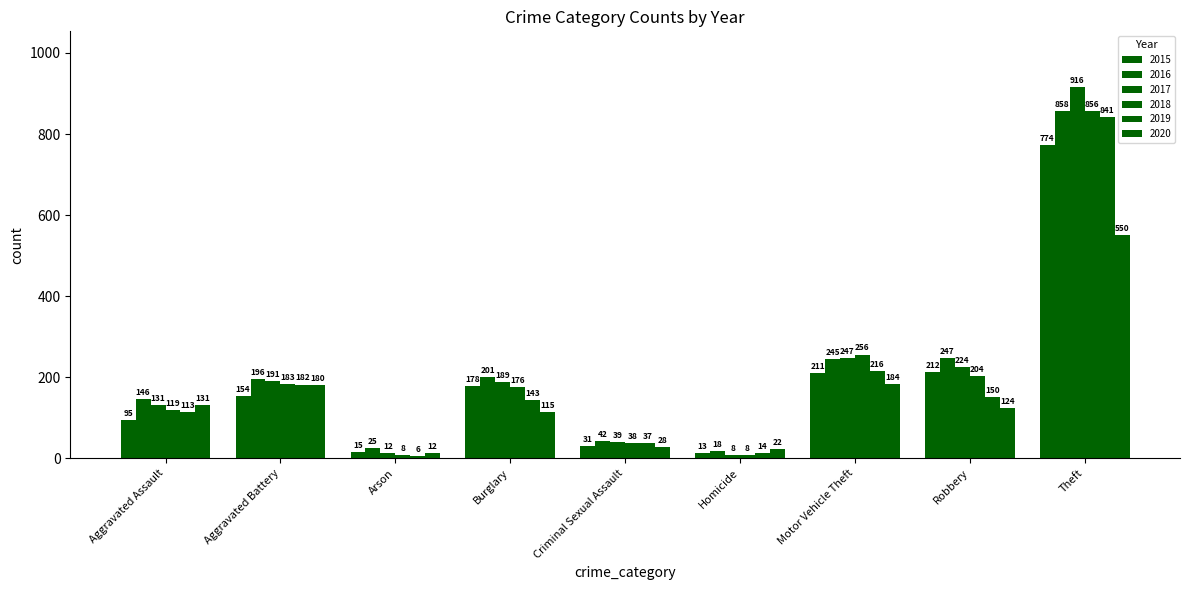

Reading left to right, list all the values displayed in this chart.

2015: 95	154	15	178	31	13	211	212	774
2016: 146	196	25	201	42	18	245	247	858
2017: 131	191	12	189	39	8	247	224	916
2018: 119	183	8	176	38	8	256	204	856
2019: 113	182	6	143	37	14	216	150	841
2020: 131	180	12	115	28	22	184	124	550